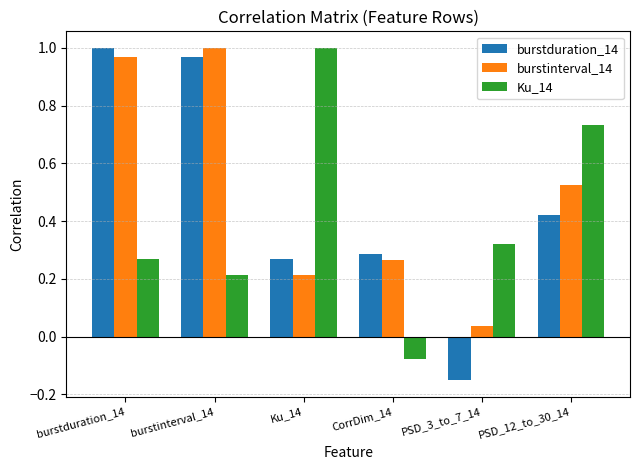

At which label is burstinterval_14 closest to 0?

PSD_3_to_7_14